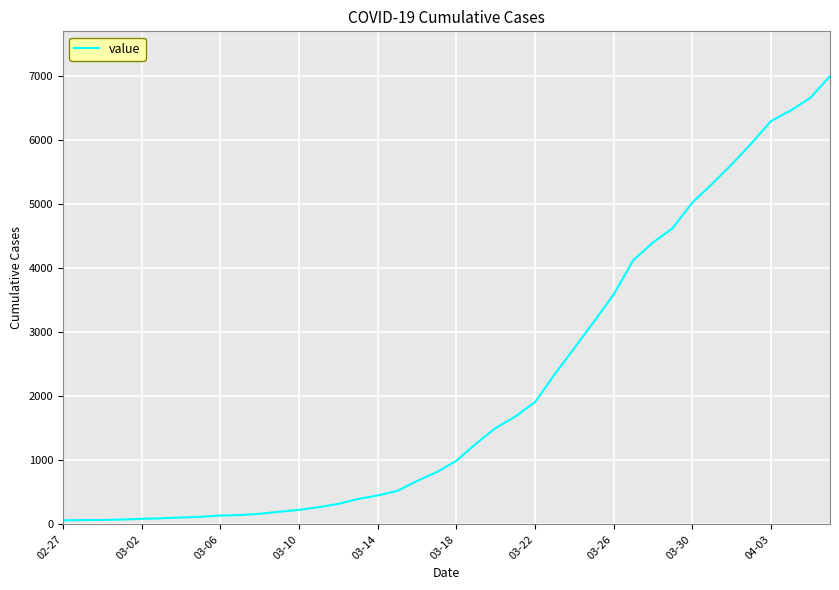

What is the greatest value displayed?

7003